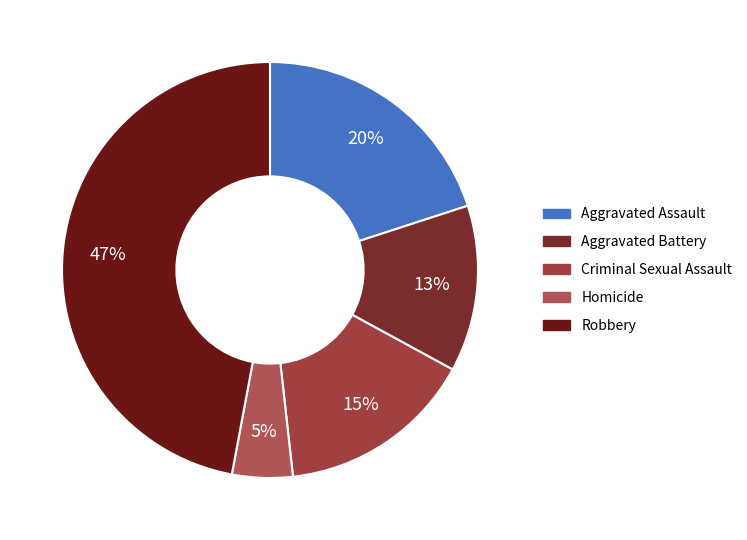

Is it true that Aggravated Battery is 13% of the pie?

True